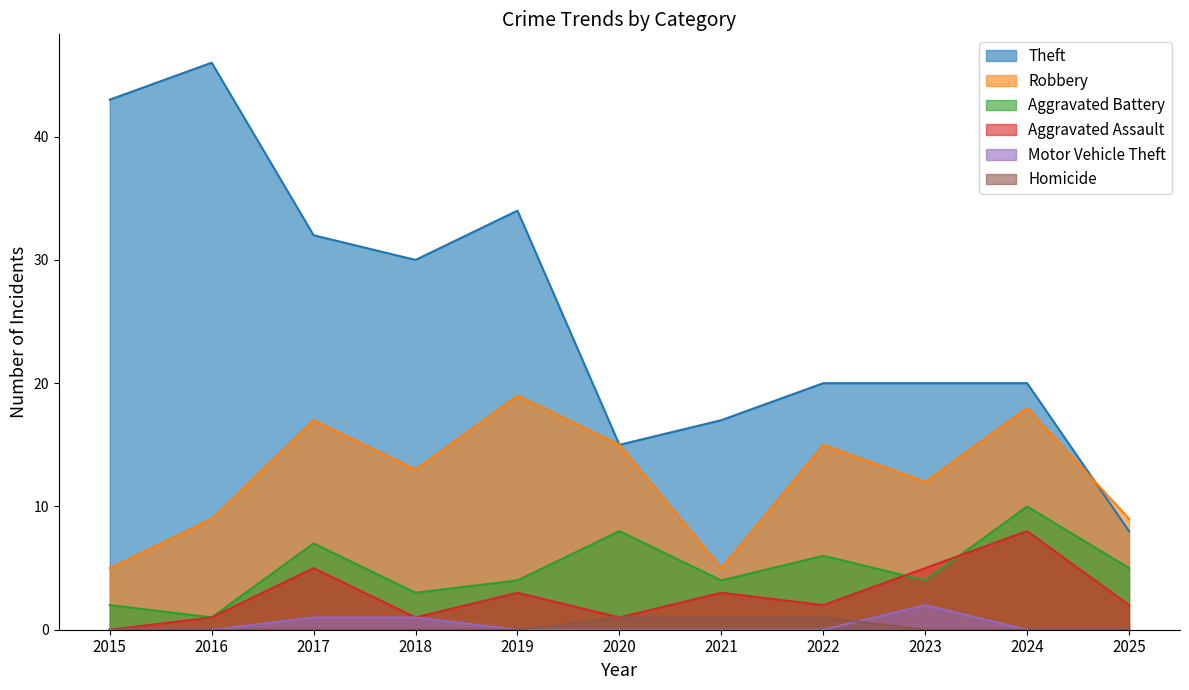

True or false: Aggravated Assault and Aggravated Battery intersect in this chart.

True